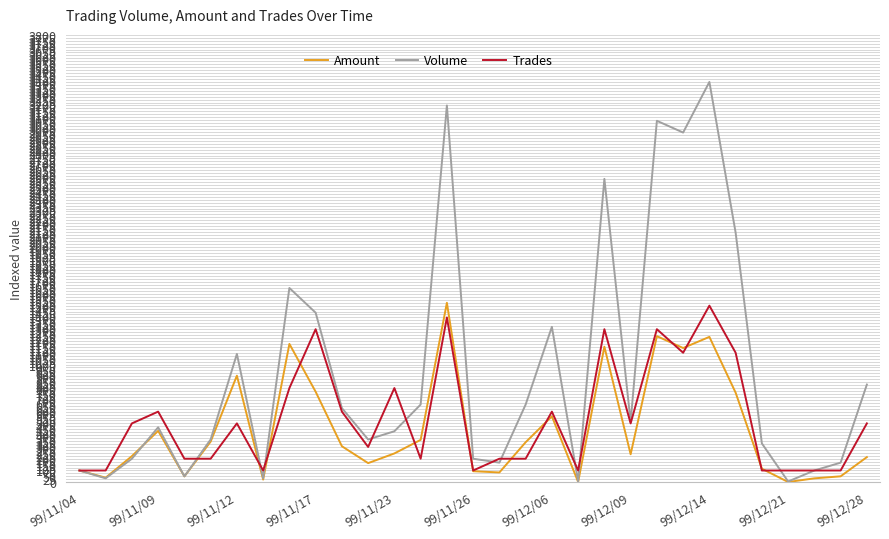

Which series has the largest total across all categories?

Volume